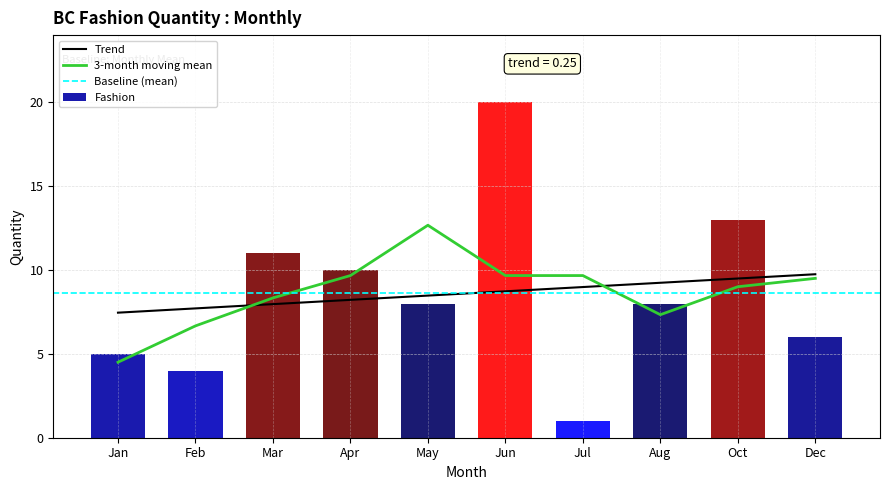

What is the difference between the second highest and minimum values?

12